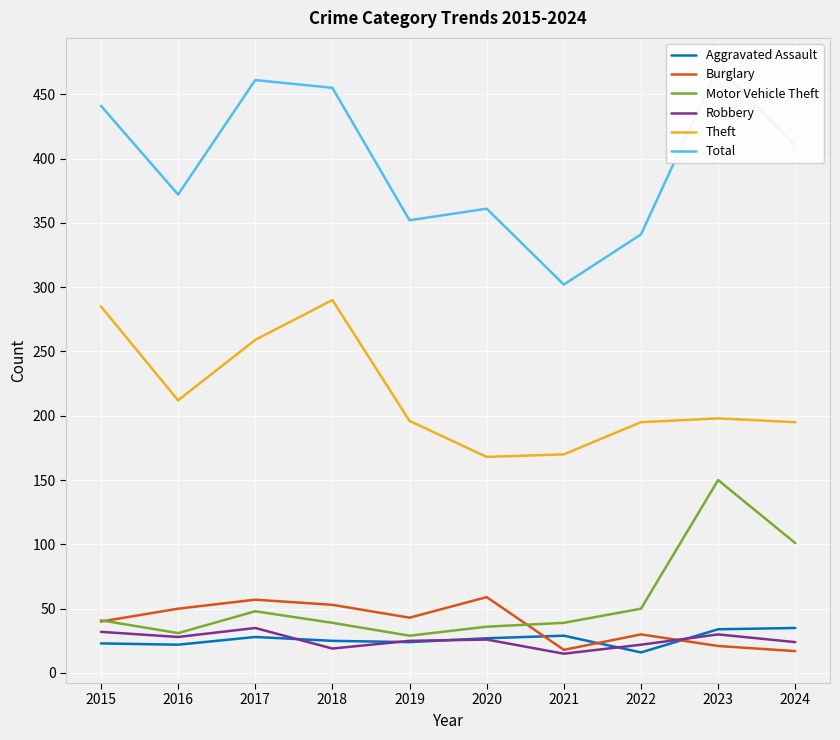

Which has a higher value, 2019 or 2023?

2023